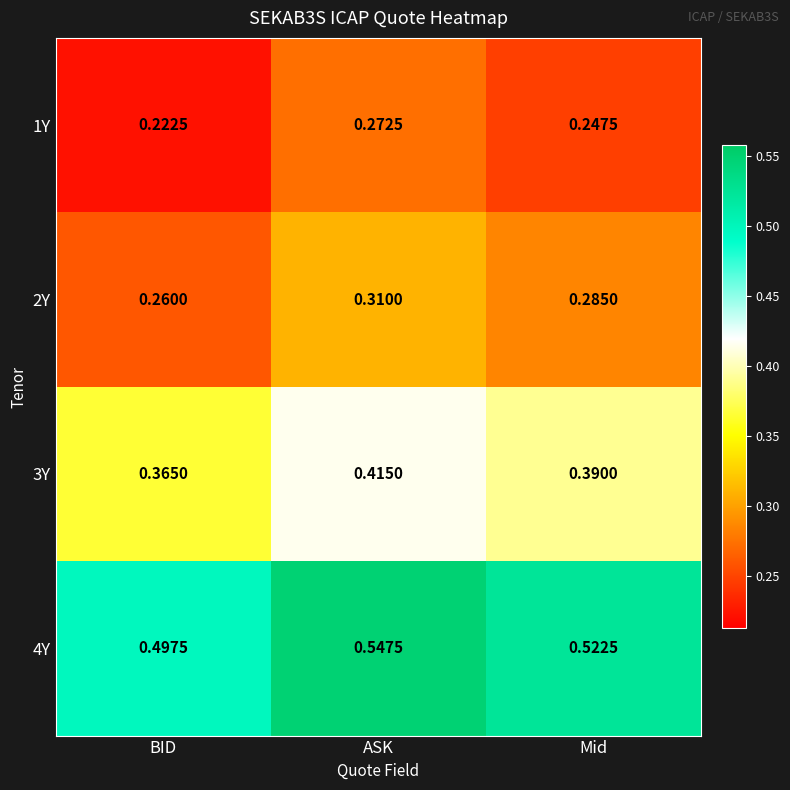

At which label does 2Y reach its peak?

ASK